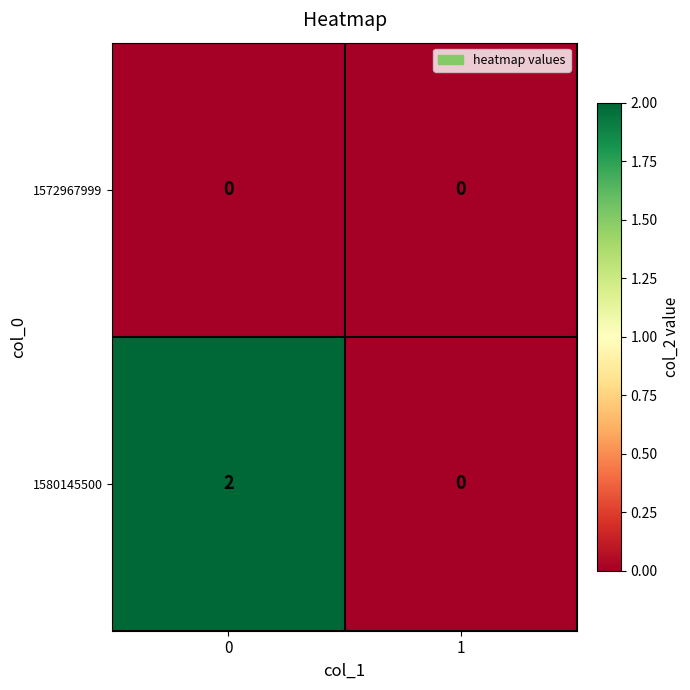

Which series has the largest total across all categories?

1580145500